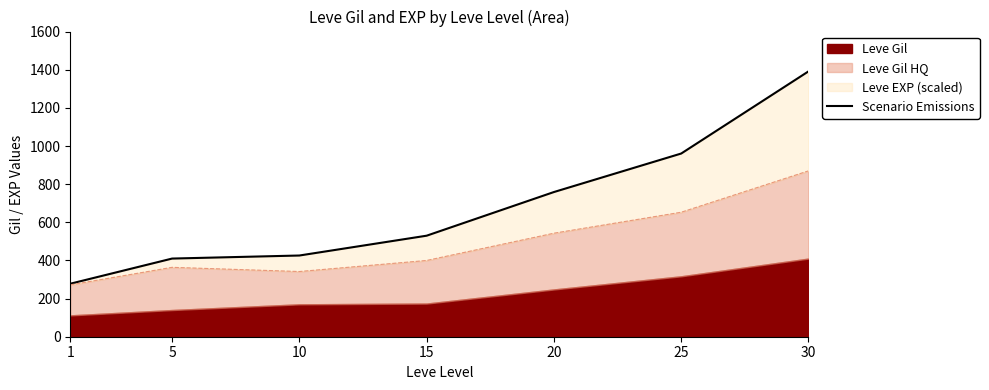

Reading left to right, transcribe all the data shown in this chart.

278	410	426	530	759	961	1392